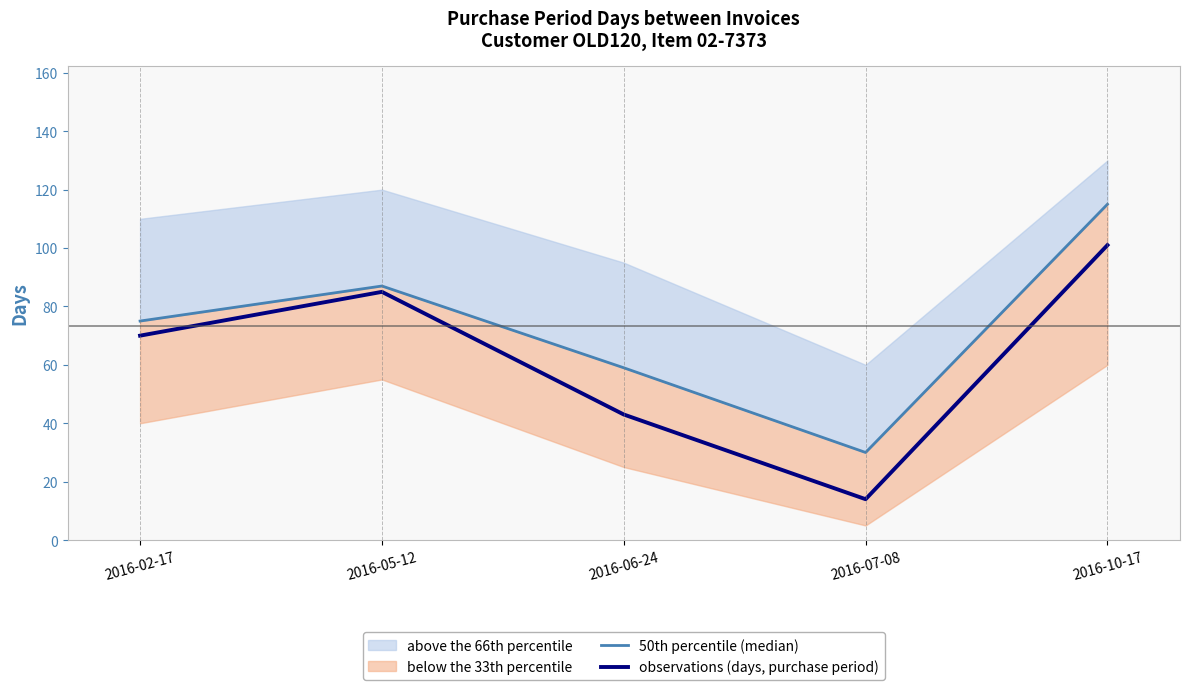

What position from the right is 2016-06-24?

3